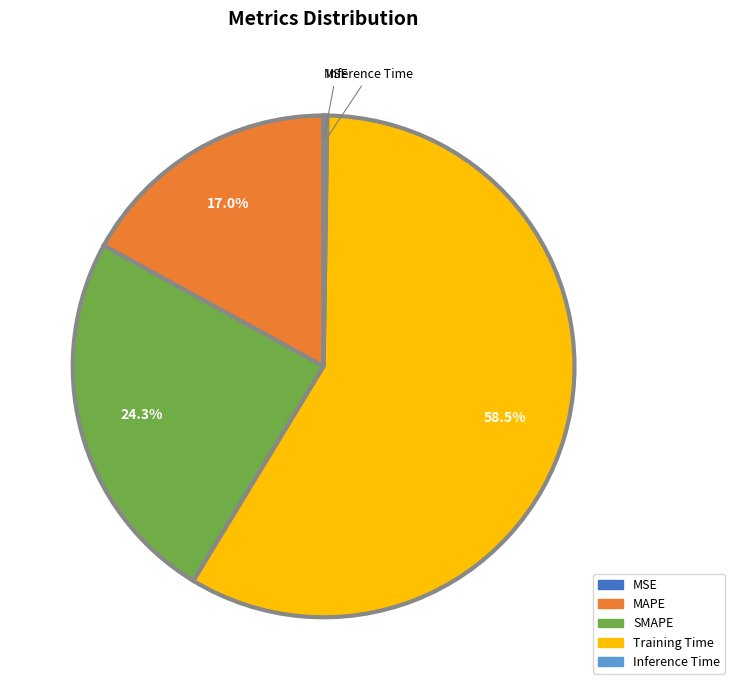

To the nearest percent, what is the average slice percentage?

20%